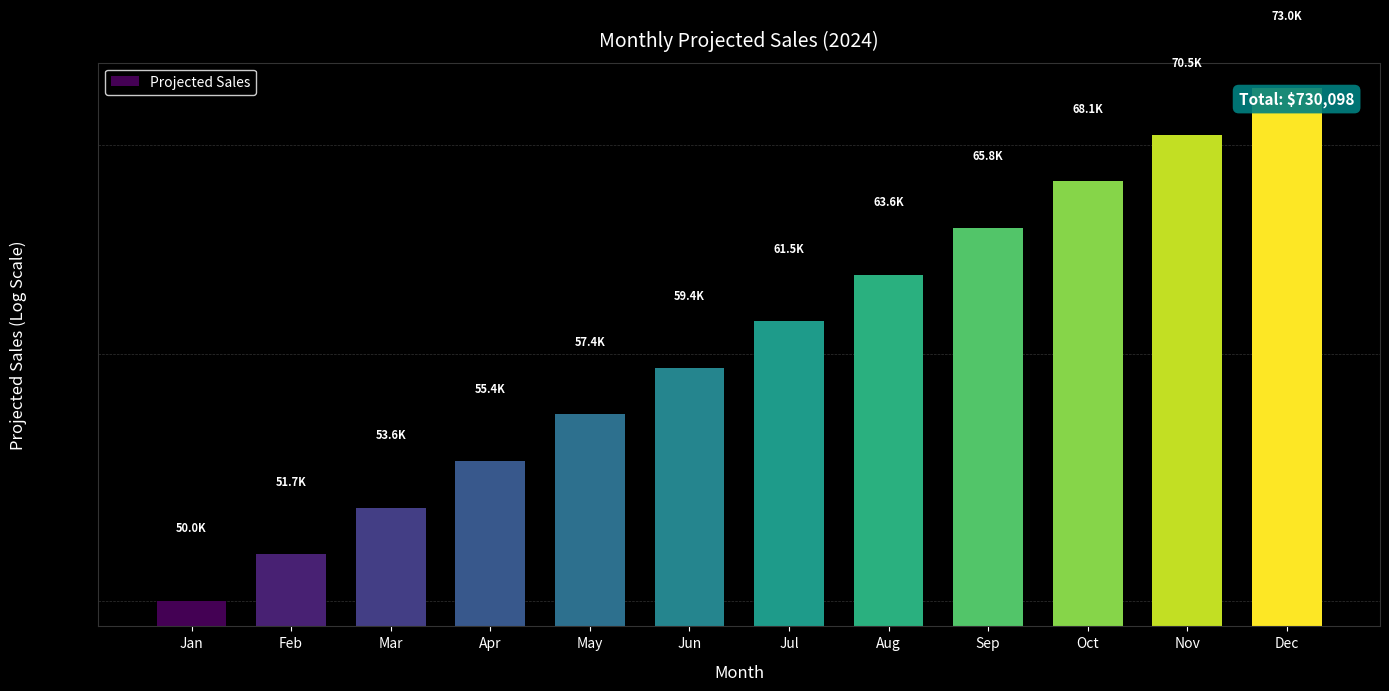

How many bars are there in total?

12